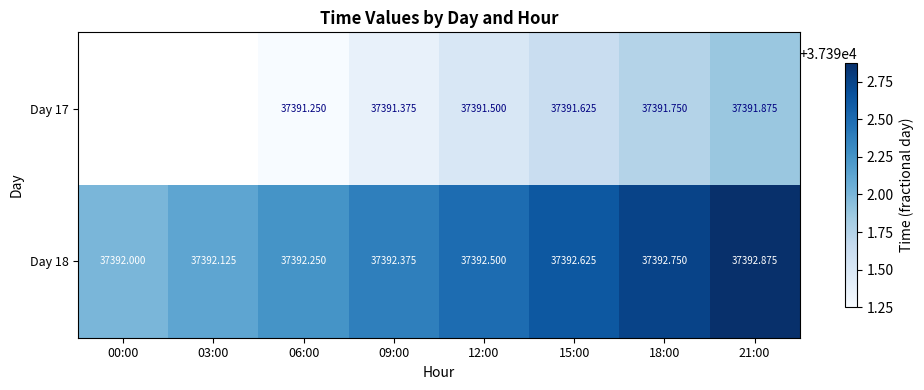

What is the sum of the Day 18 values at 12:00 and 18:00?

74785.2